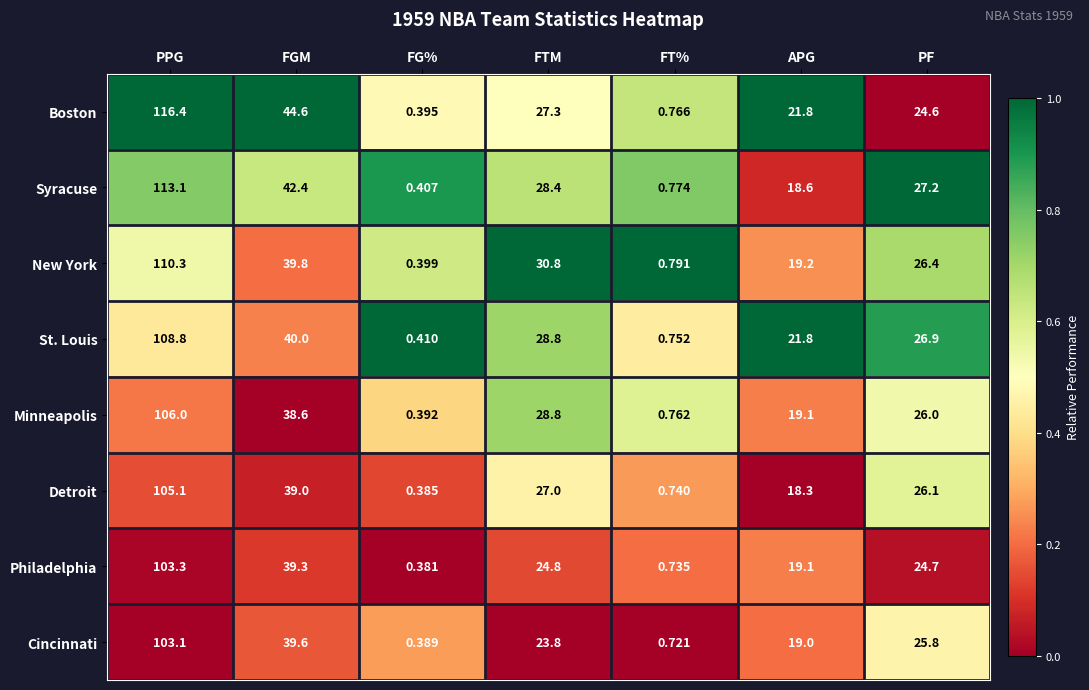

Rank the series at FG% from highest to lowest value.

St. Louis, Syracuse, New York, Boston, Minneapolis, Cincinnati, Detroit, Philadelphia